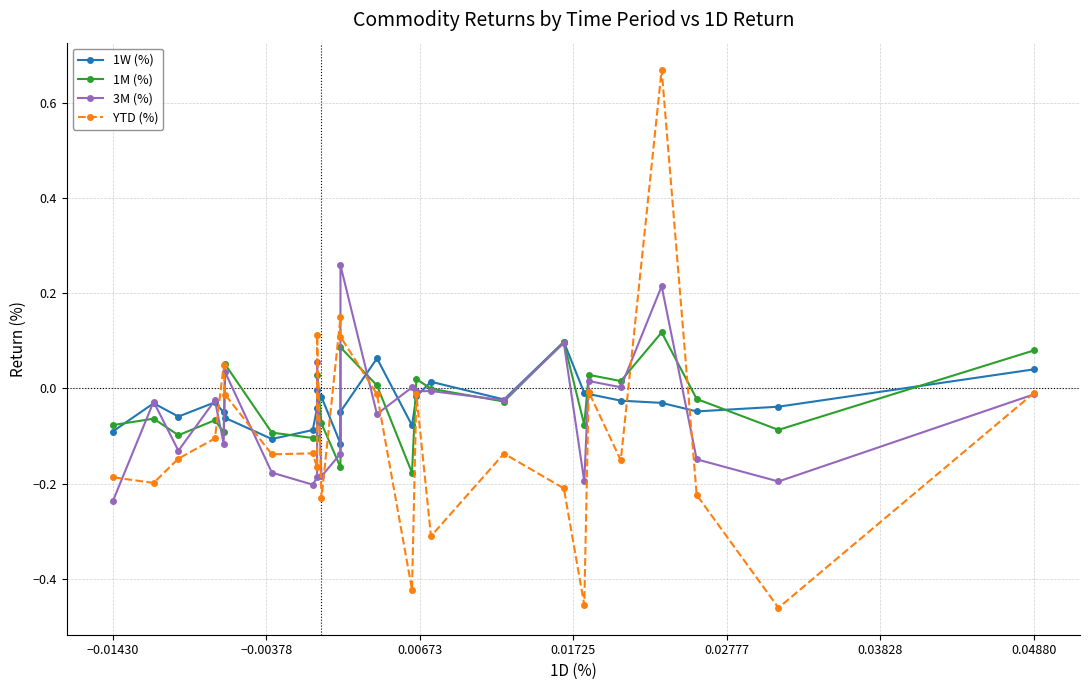

Which has a higher value, 25 or 0.03828?

0.03828